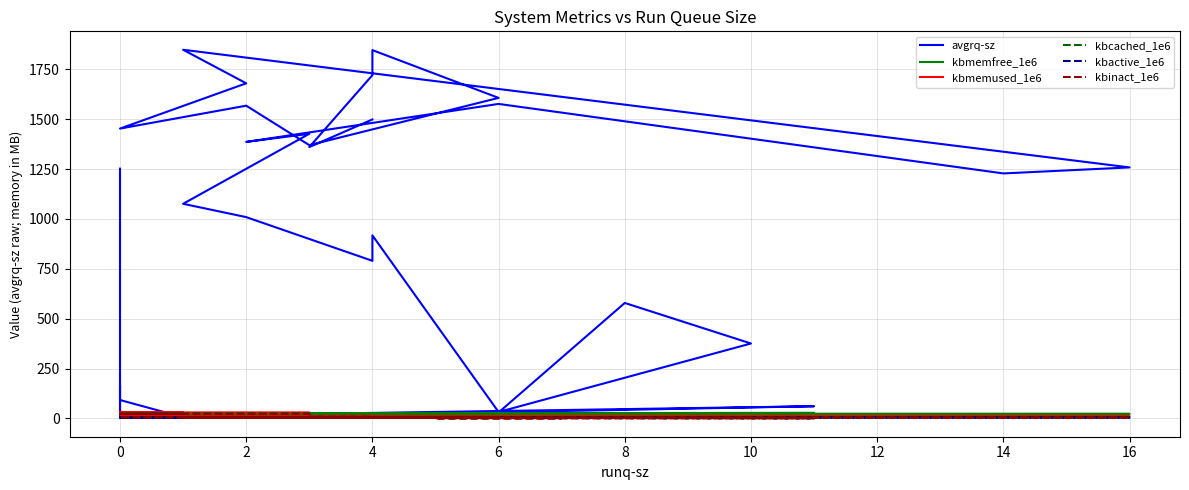

How many categories are shown in the chart?

40